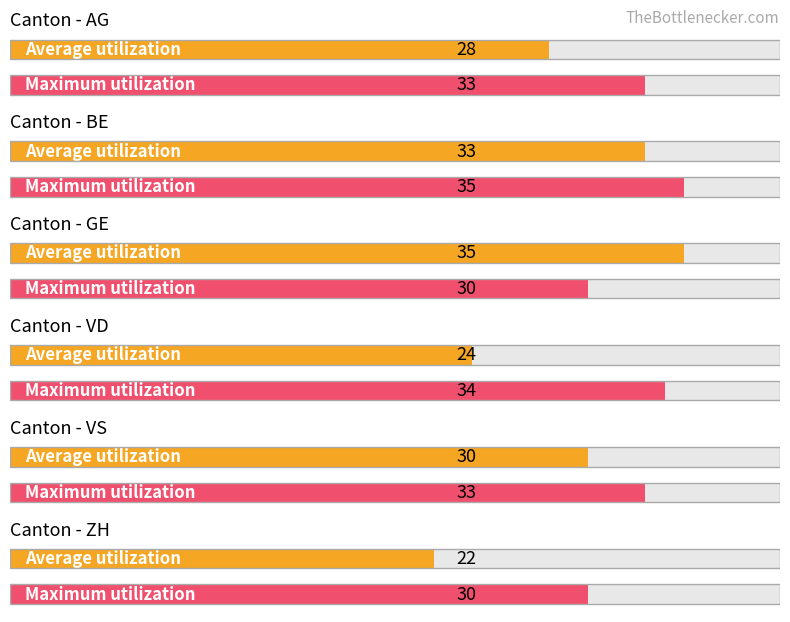

What is the value of the Maximum utilization bar at the 2nd from the left?

35